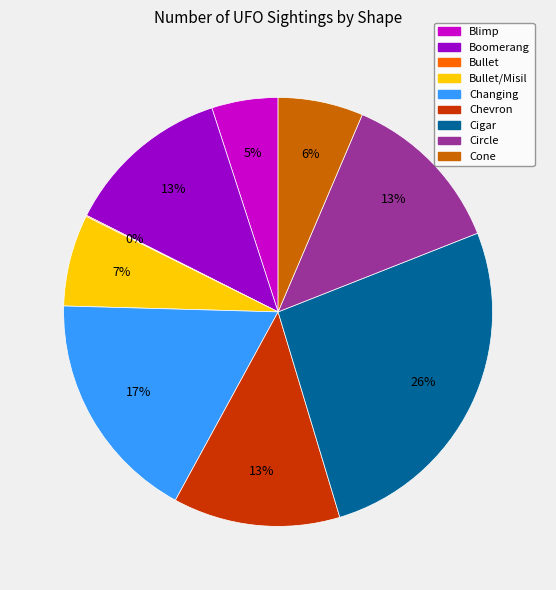

To the nearest percent, what is the difference between the largest and smallest slice percentages?

26%